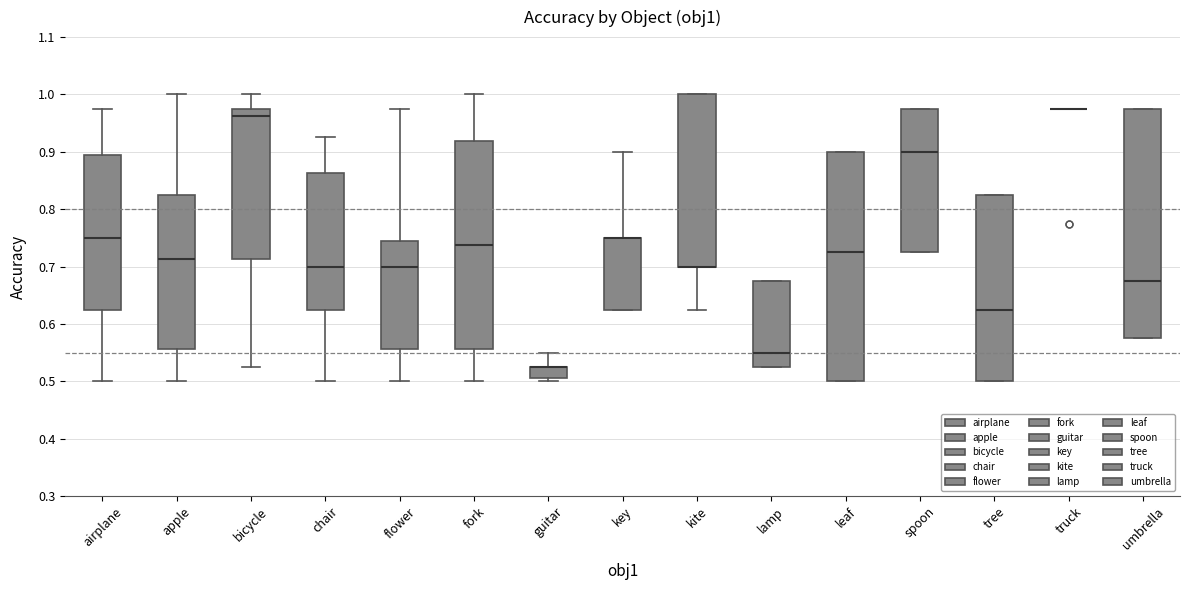

Reading left to right, read every box against the y-axis: the position of its median line, the range the box covers, and the ends of its whiskers. The values are not printed on the chart, so give them approximately, as read against the axis.

airplane: median 0.75, box 0.63 to 0.89, whiskers 0.50 to 0.98
apple: median 0.71, box 0.56 to 0.83, whiskers 0.50 to 1.00
bicycle: median 0.96, box 0.71 to 0.98, whiskers 0.53 to 1.00
chair: median 0.70, box 0.63 to 0.86, whiskers 0.50 to 0.93
flower: median 0.70, box 0.56 to 0.74, whiskers 0.50 to 0.98
fork: median 0.74, box 0.56 to 0.92, whiskers 0.50 to 1.00
guitar: median 0.53 (drawn on the box's upper edge), box 0.51 to 0.53, whiskers 0.50 to 0.55
key: median 0.75 (drawn on the box's upper edge), box 0.63 to 0.75, whiskers 0.63 to 0.90
kite: median 0.70 (drawn on the box's lower edge), box 0.70 to 1.00, whiskers 0.63 to 1.00
lamp: median 0.55, box 0.53 to 0.68, whiskers 0.53 to 0.68
leaf: median 0.73, box 0.50 to 0.90, whiskers 0.50 to 0.90
spoon: median 0.90, box 0.73 to 0.98, whiskers 0.73 to 0.98
tree: median 0.63, box 0.50 to 0.83, whiskers 0.50 to 0.83
truck: box collapsed to a line at 0.98, whiskers 0.98 to 0.98
umbrella: median 0.68, box 0.58 to 0.98, whiskers 0.58 to 0.98